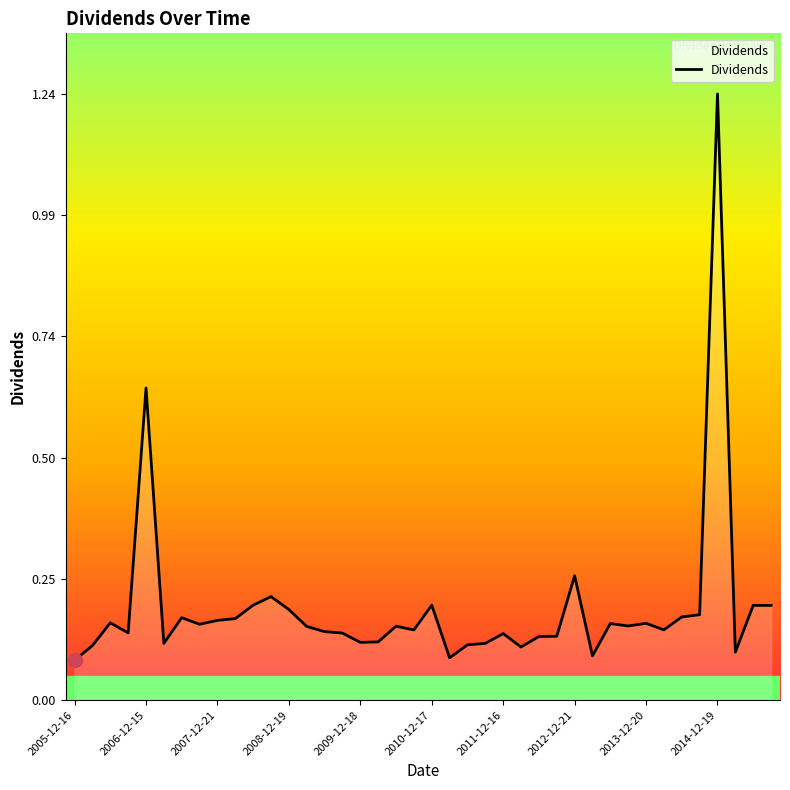

Which category has the highest value across all series?

2014-12-19